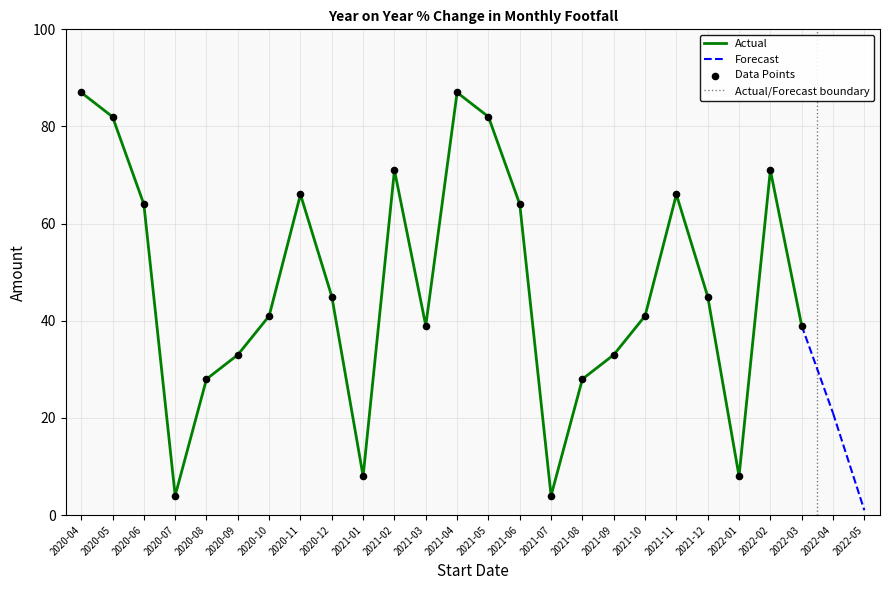

What is the change in value from 2020-09 to 2021-05?

+49